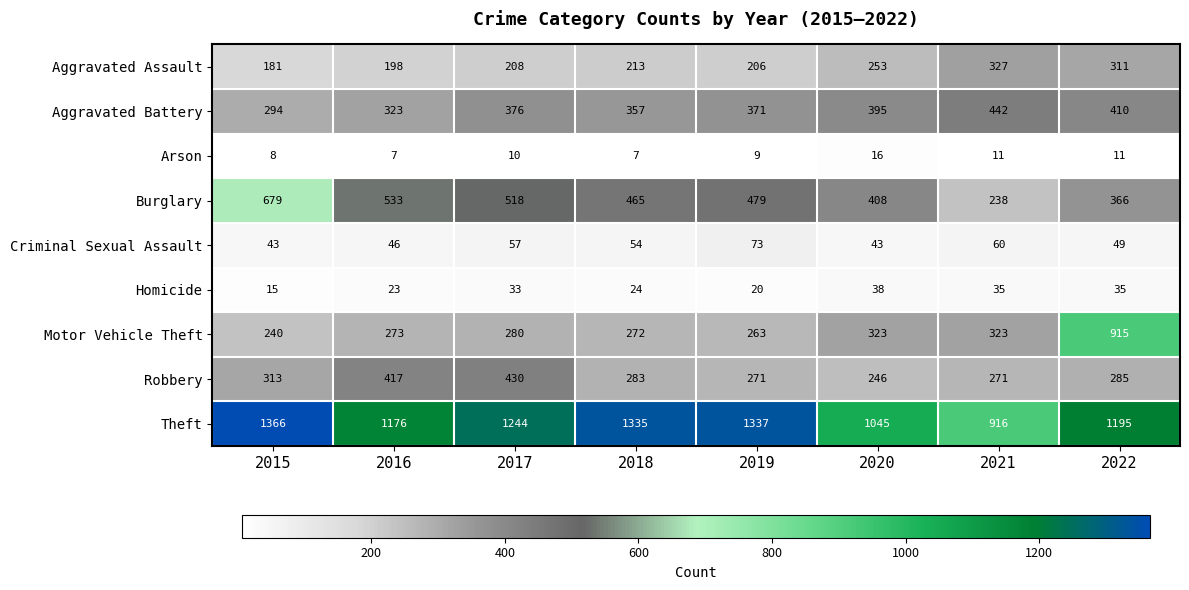

What is the sum of the Theft values at 2019 and 2018?

2672